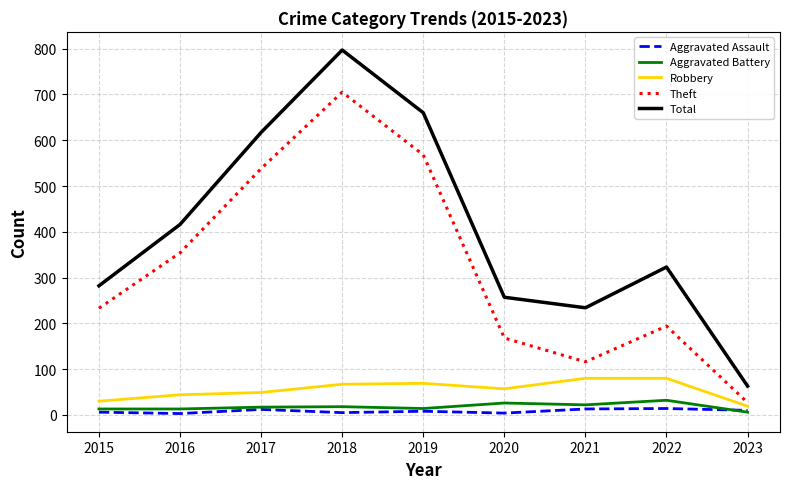

What is the average value of the Total series?

405